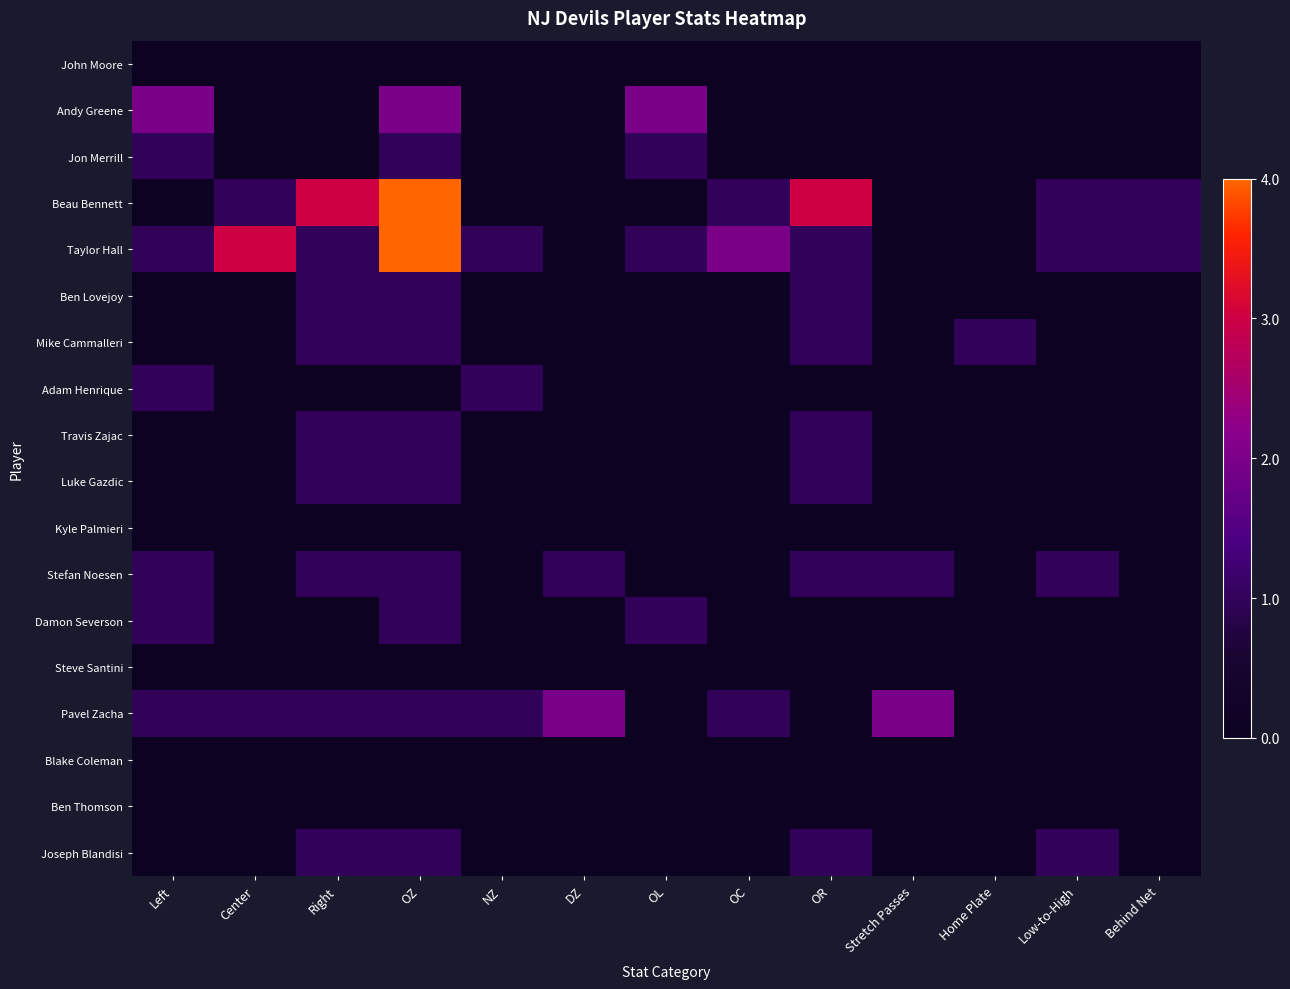

Which has a higher value, Right or NZ?

Right